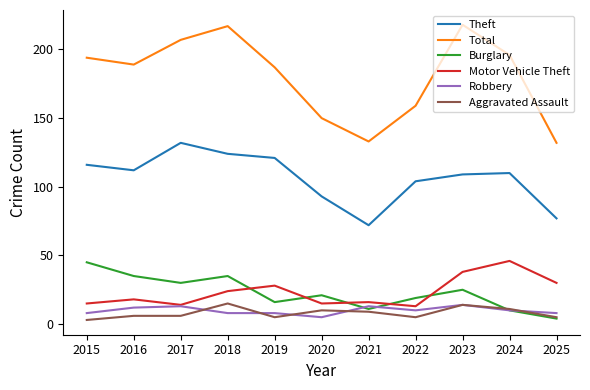

Between 2015 and 2020, which series saw the biggest shift?

Total